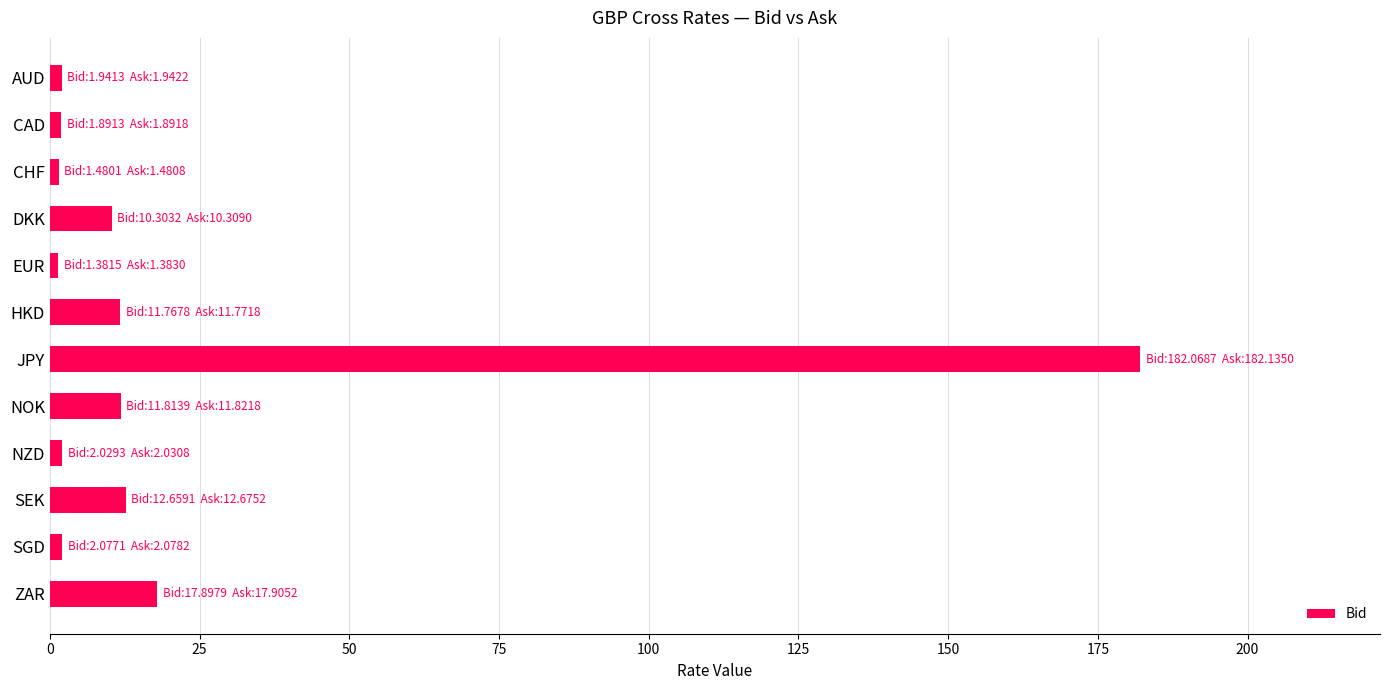

How many series are shown in this chart?

1